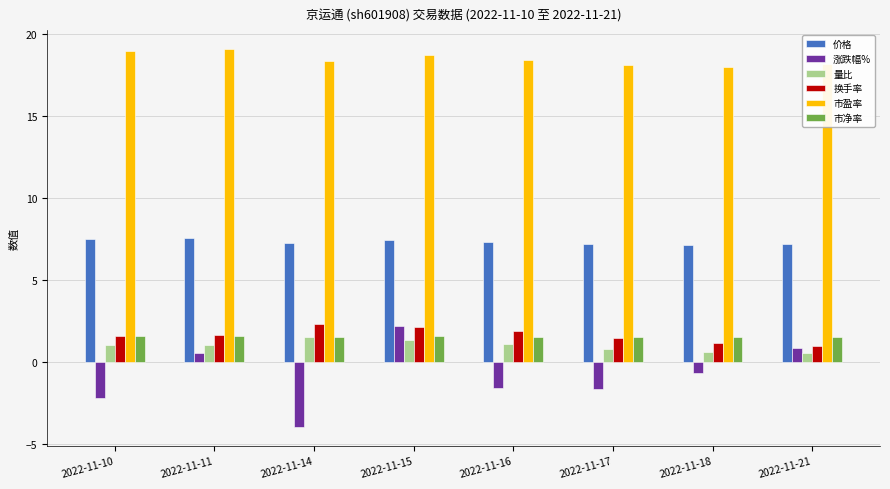

What is the minimum value shown in the chart?

-4.0